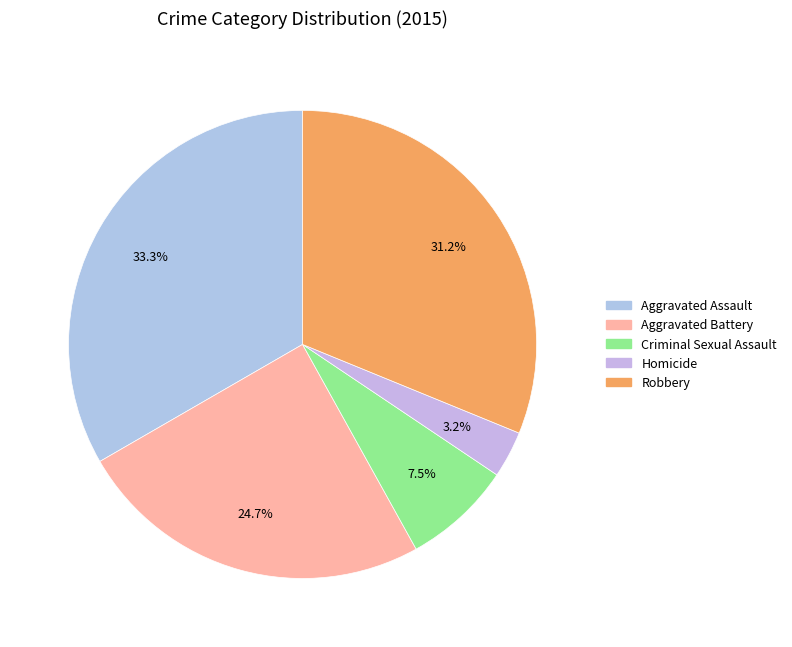

Count the number of slices in the pie.

5